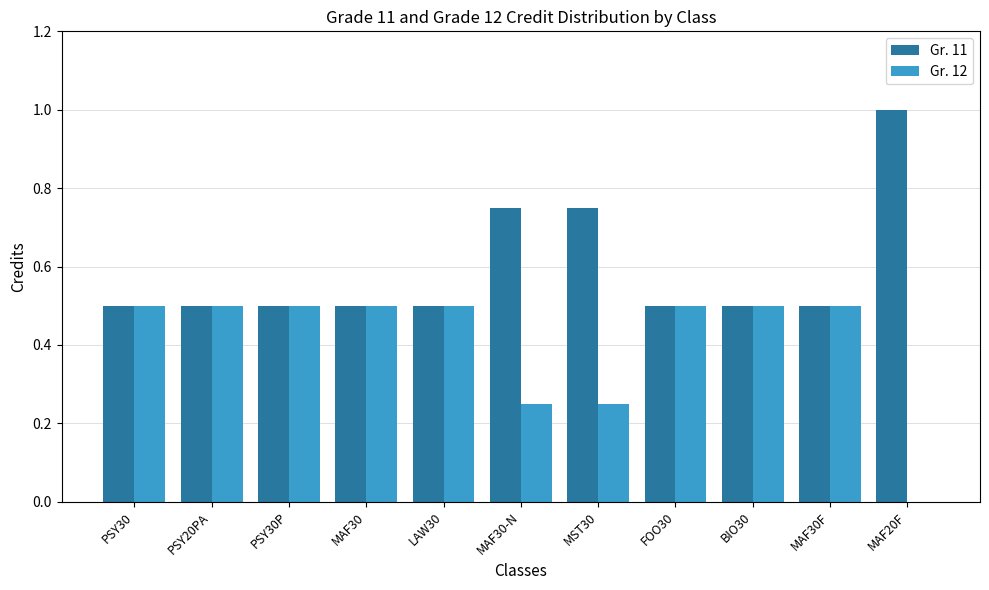

True or false: Gr. 11 has a value of 0.3 at PSY30.

False